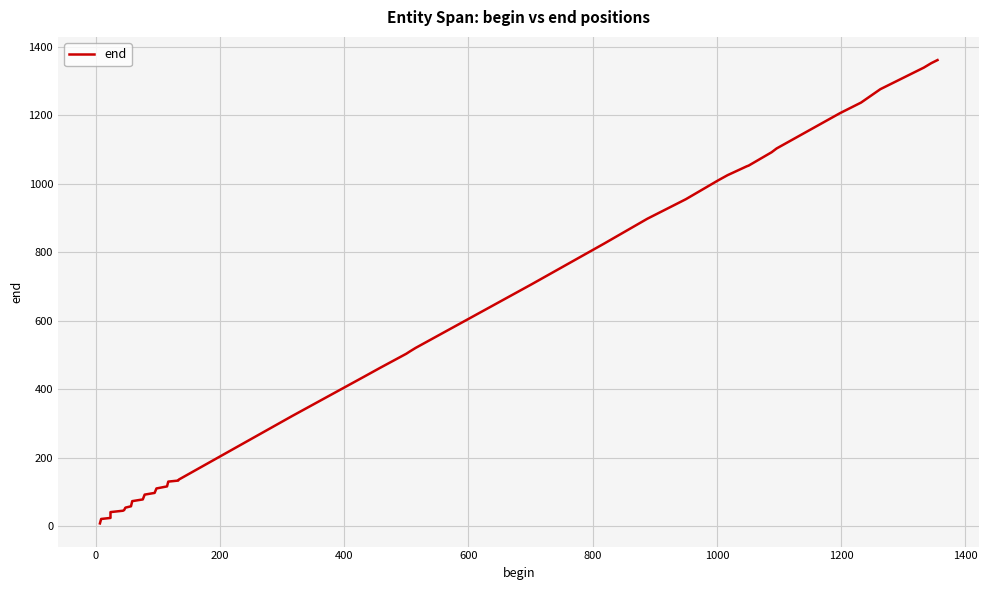

Is it true that the value at 33 is 1749?

False